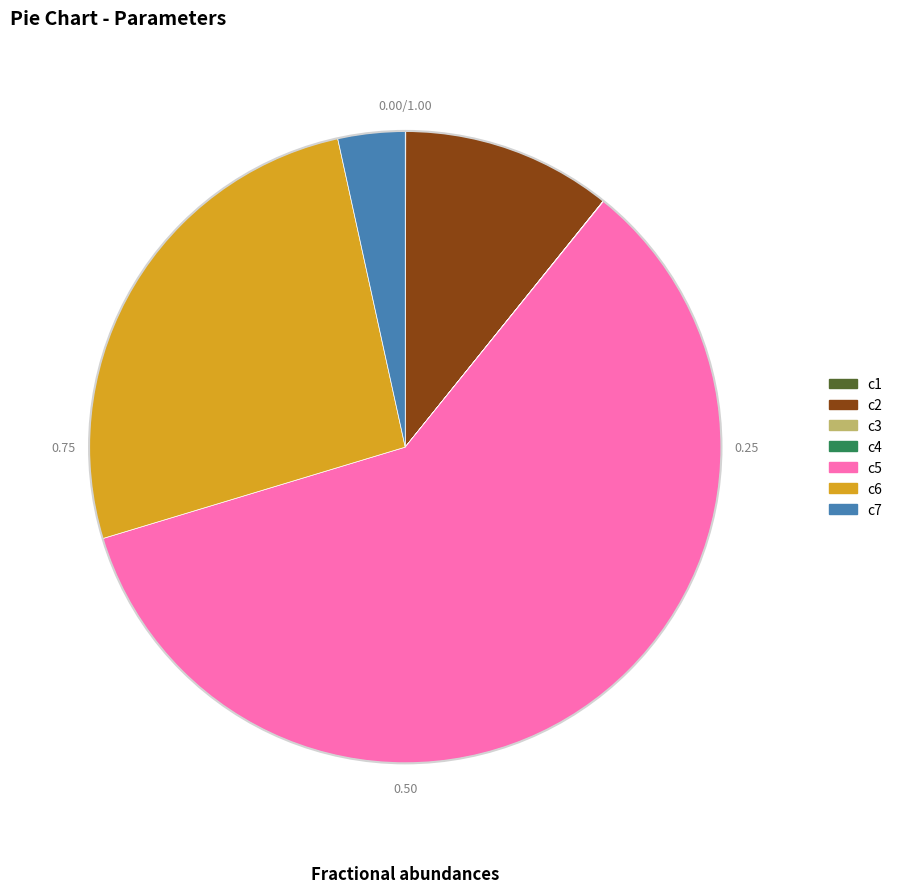

Does c7 represent more than half of the total?

No